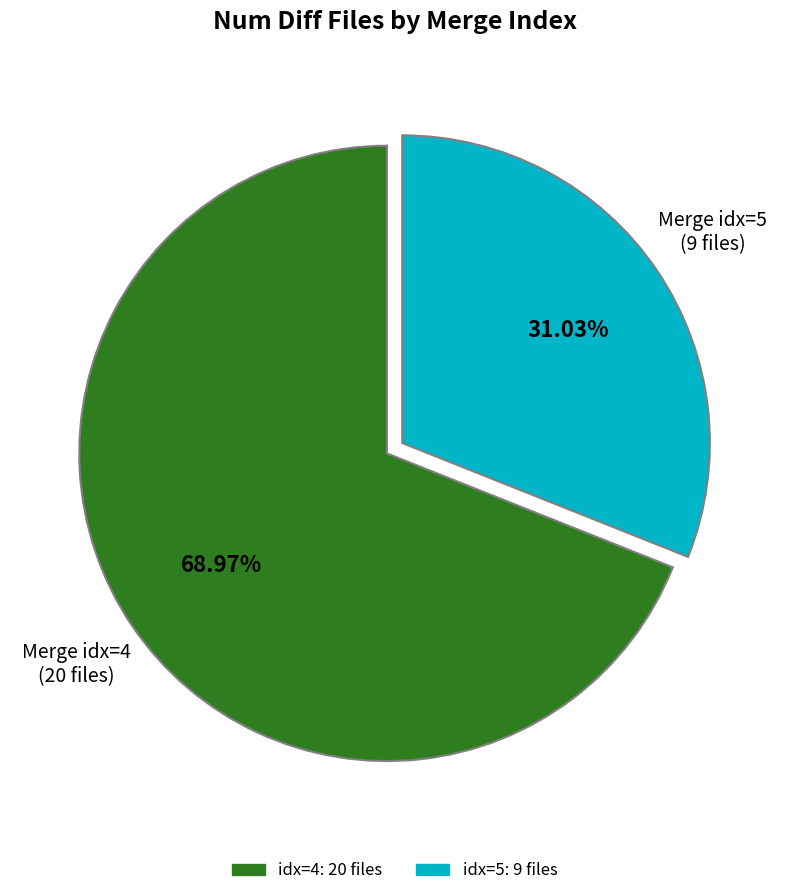

Does any single category account for the majority?

Yes